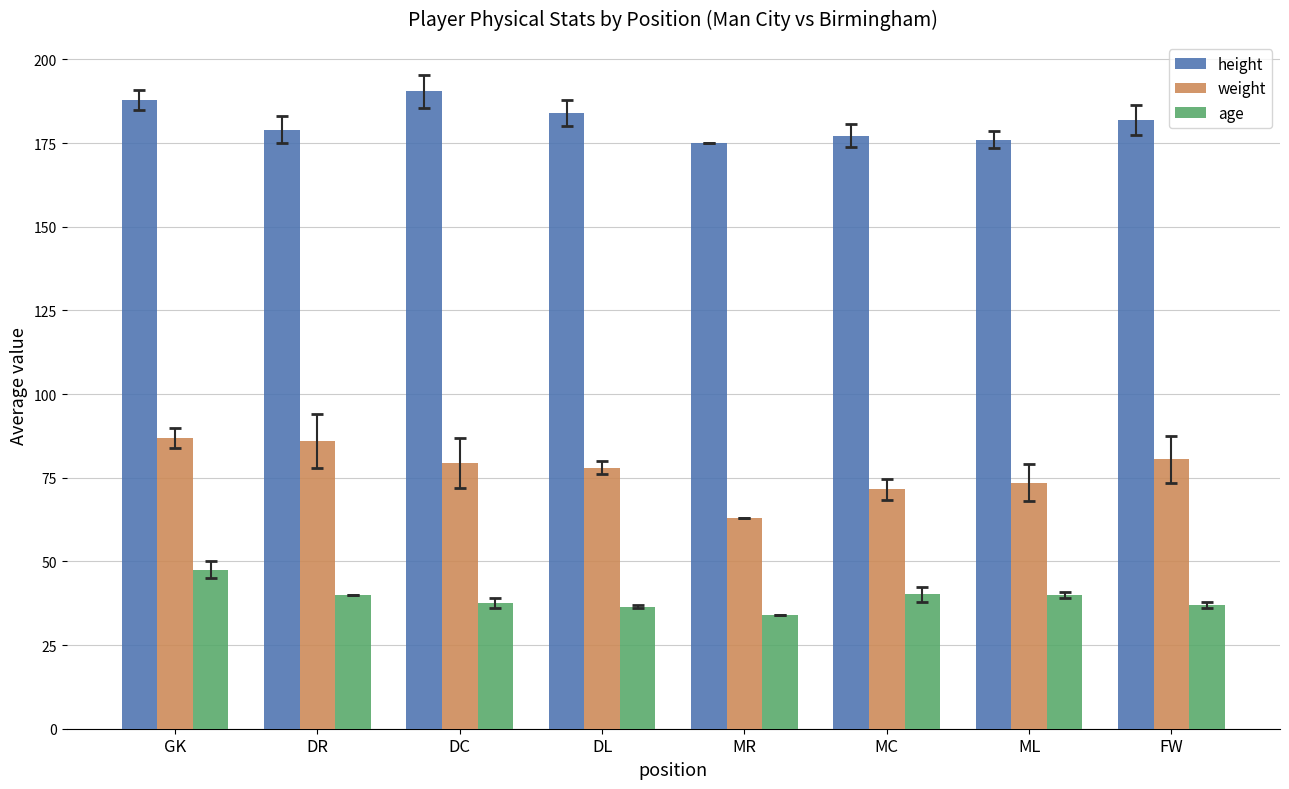

How many categories are shown in the chart?

8